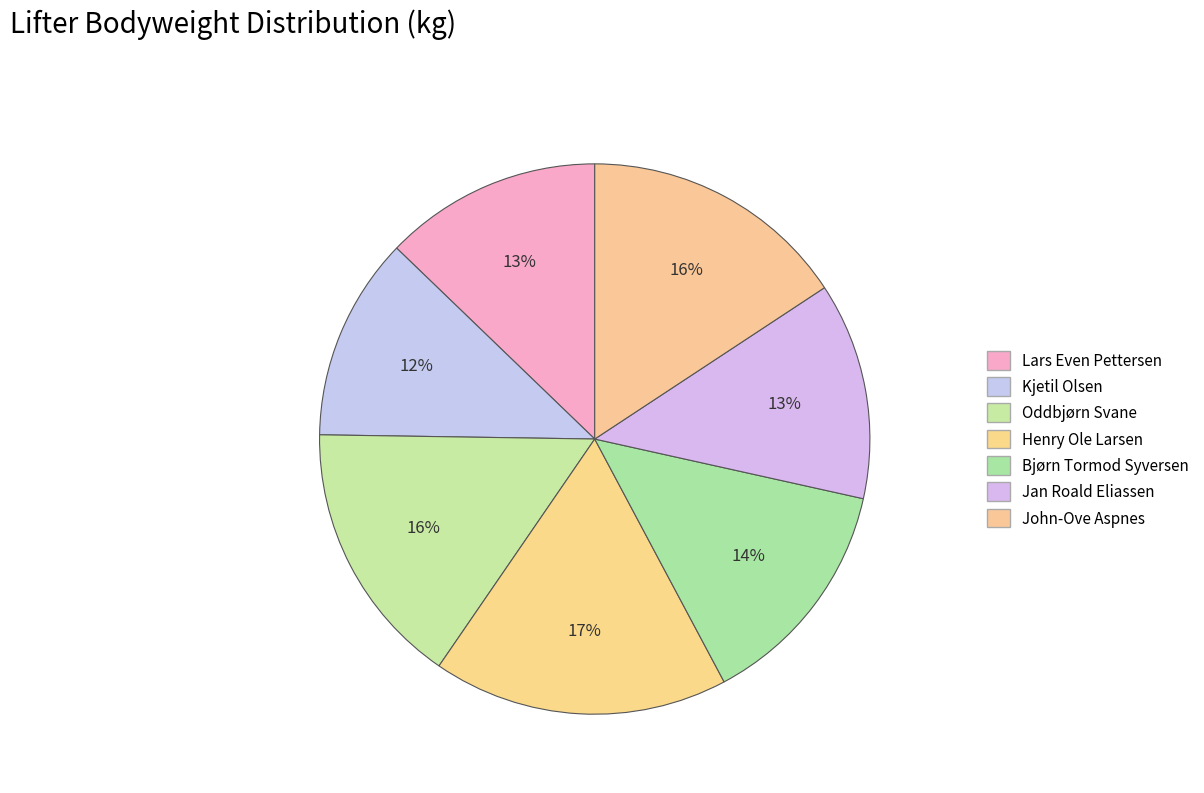

Count the number of slices in the pie.

7